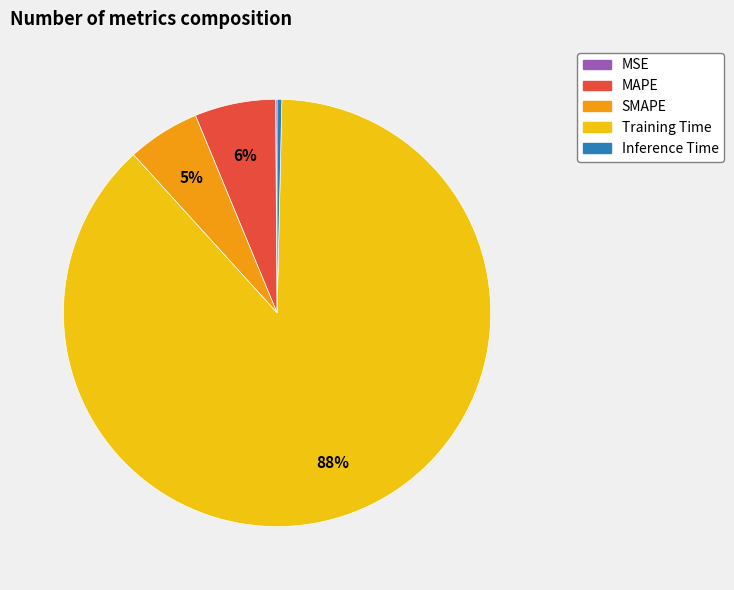

Does any single category account for the majority?

Yes